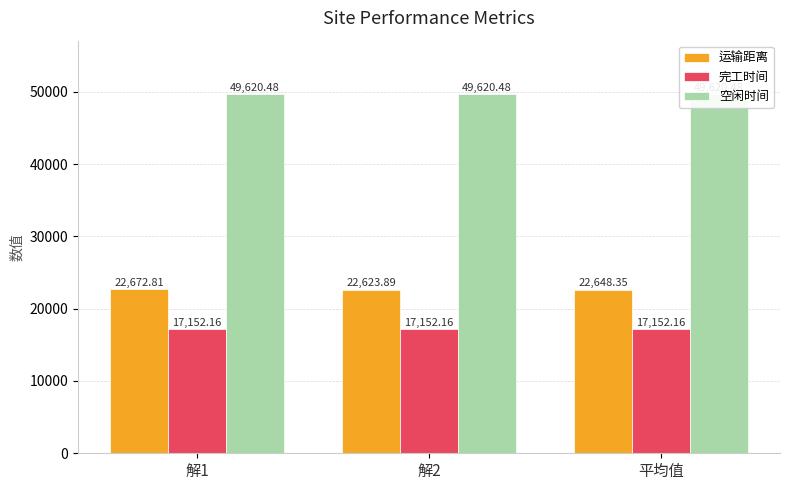

How many groups of bars are there?

3